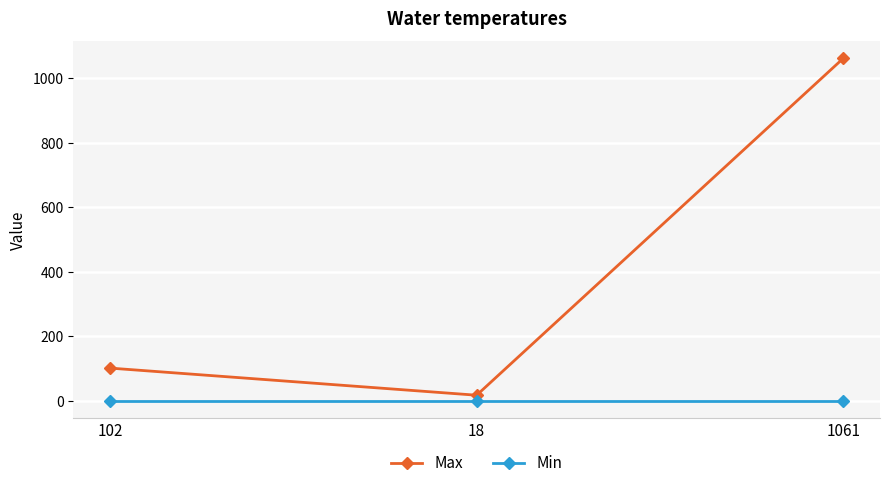

What is the total value across all series at 18?

19